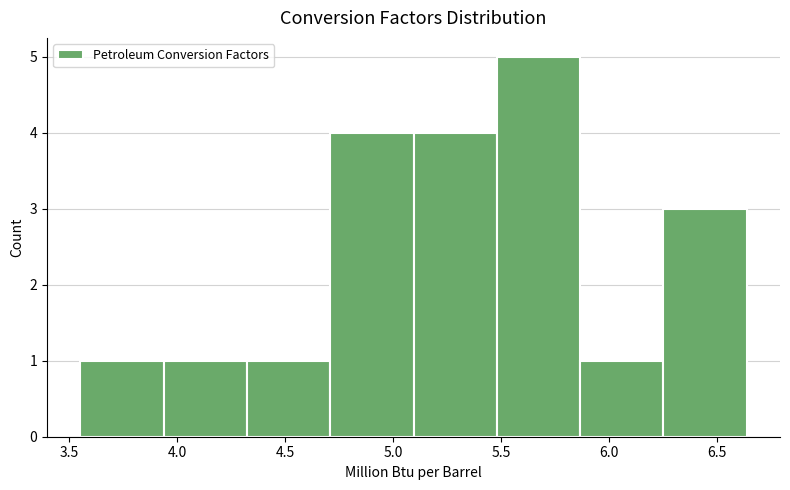

What is the height of the bar covering 5.50 to 5.85 on the x-axis? Neither the bar edges nor the heights are printed on the chart, so give them approximately, as read against the axes.

5